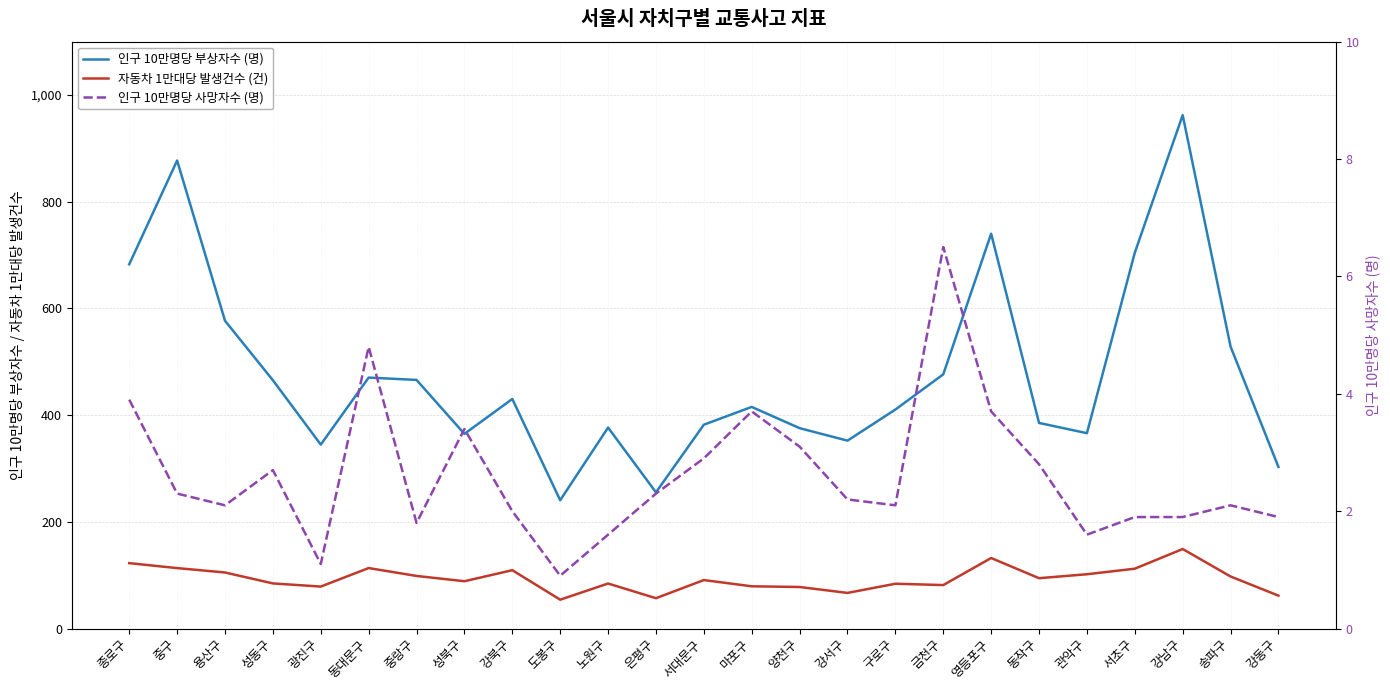

What is the sum of the 인구 10만명당 사망자수 (명) values at 은평구 and 동작구?

5.1